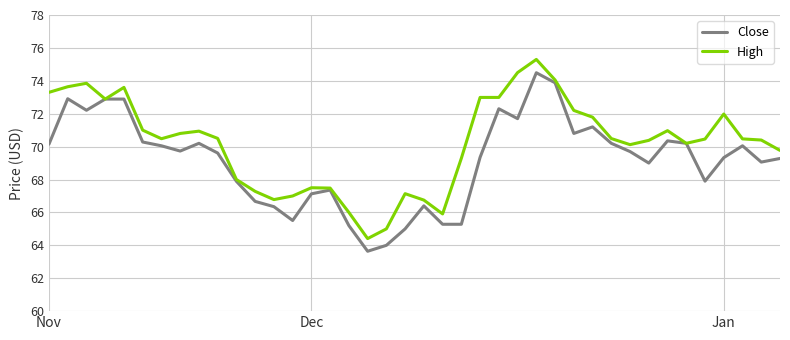

Which series has the largest total across all categories?

High